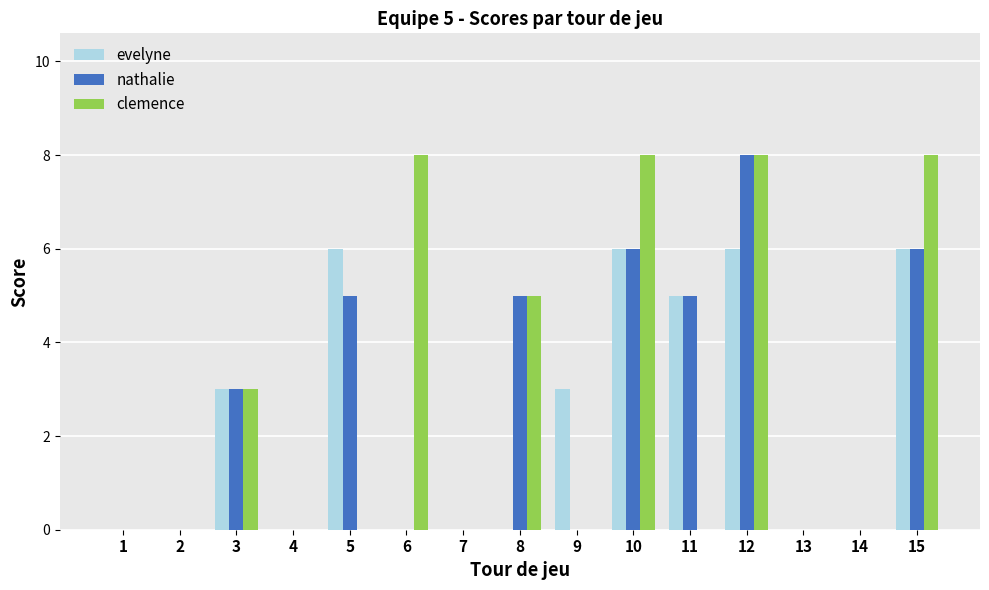

Which series changed the most between 12 and 15?

nathalie